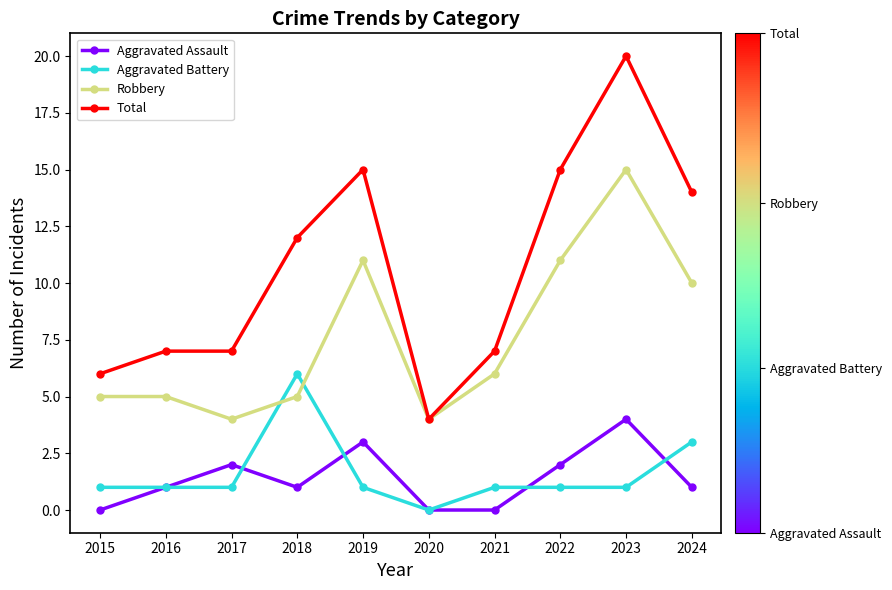

How many data points in Total are less than 12?

5